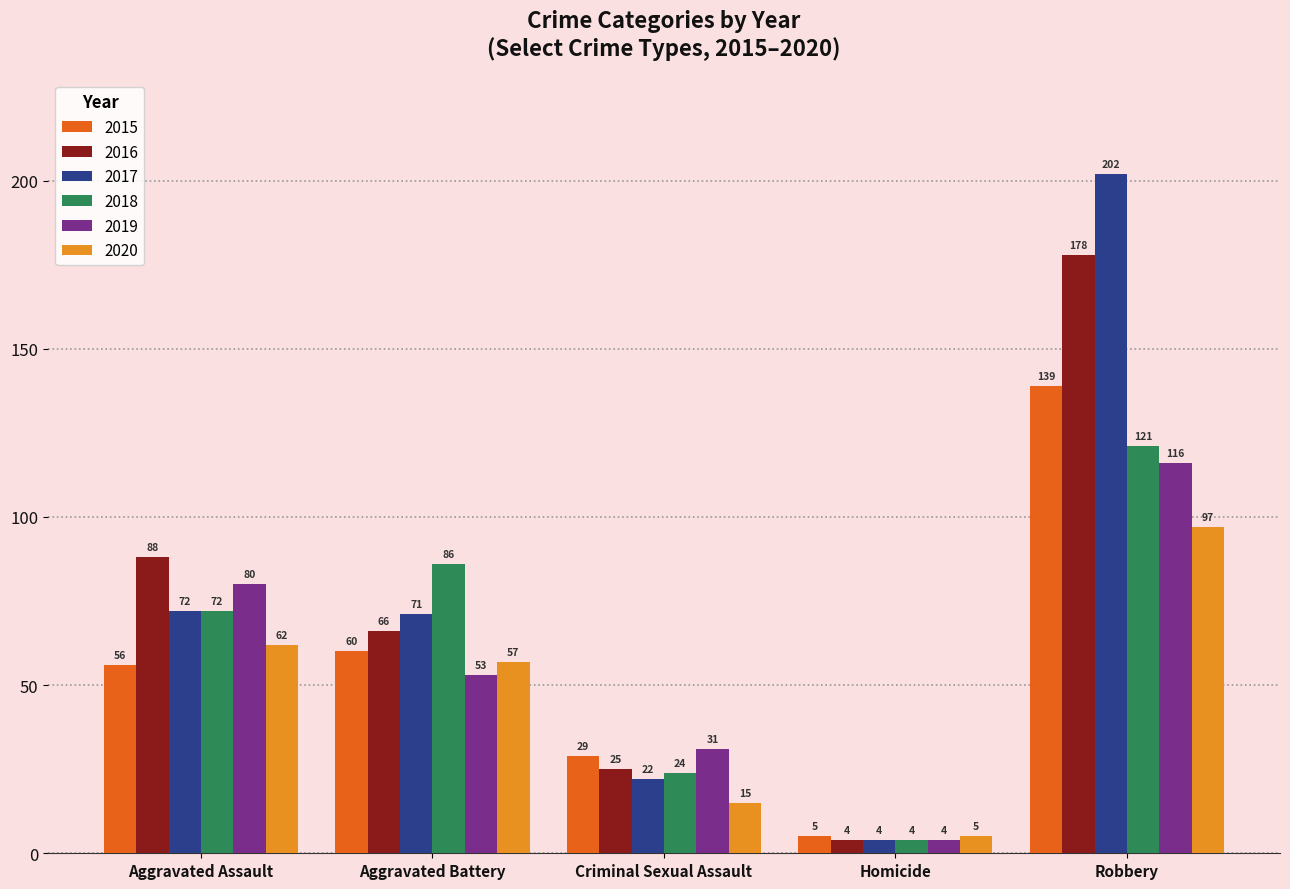

Where is 2015 nearest to the value 72?

Aggravated Battery